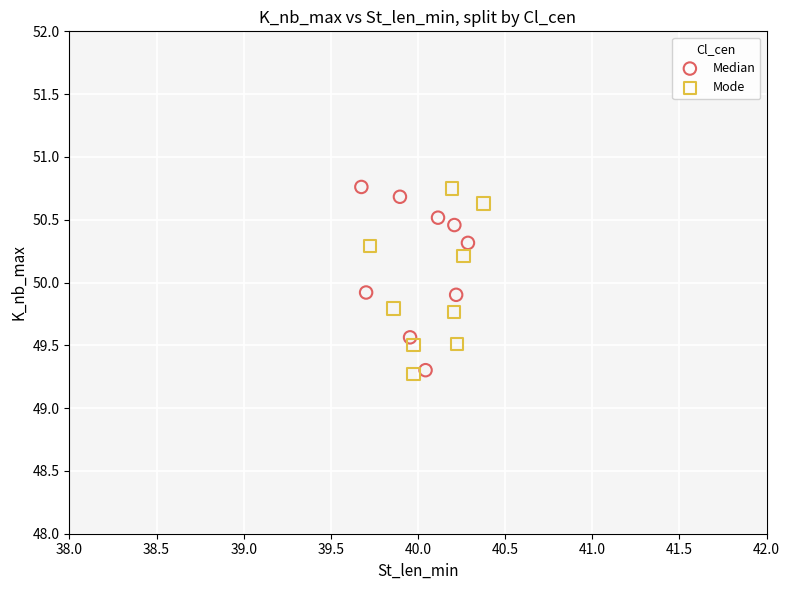

Which series contains the lowest Y value?

Mode